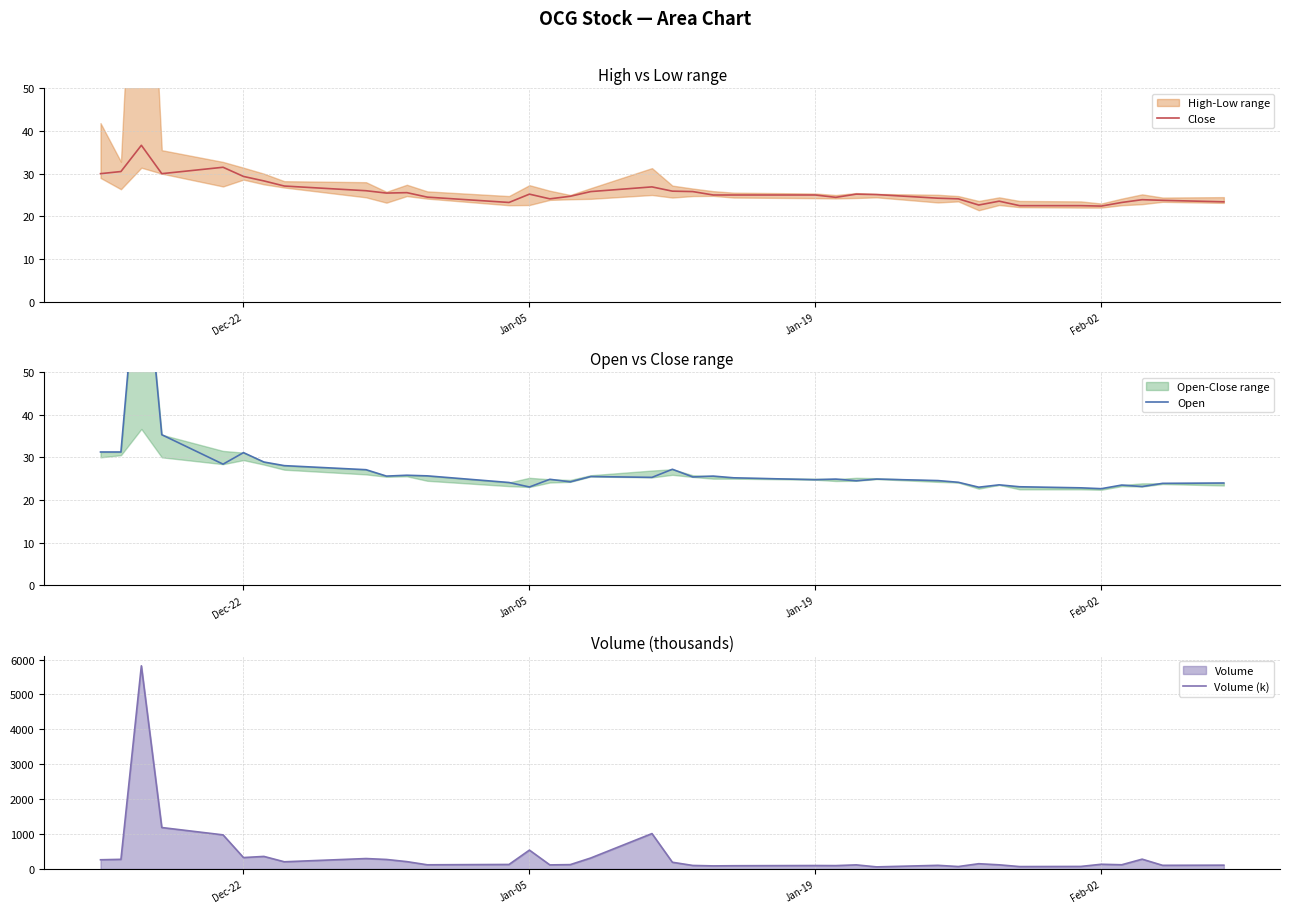

What is the lowest value of the Close series?

22.4